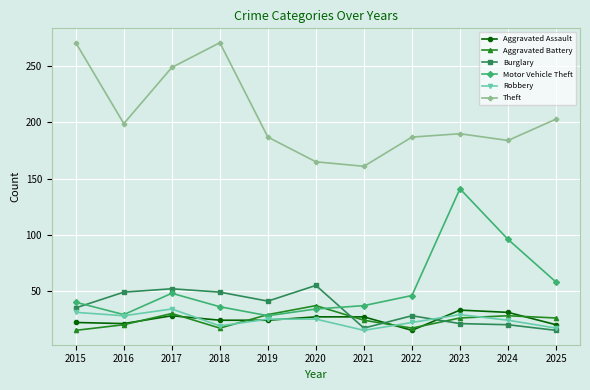

In Theft, how many points are lower than both neighbors (excluding endpoints)?

3